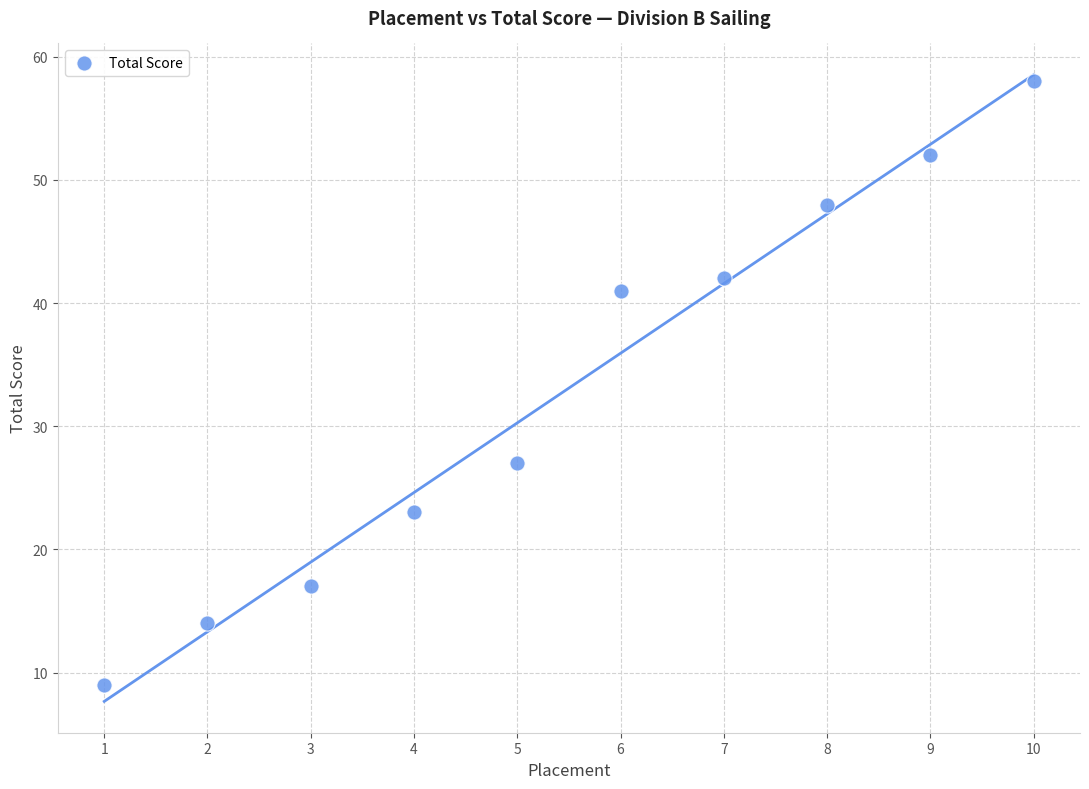

What is the average Y value?

33